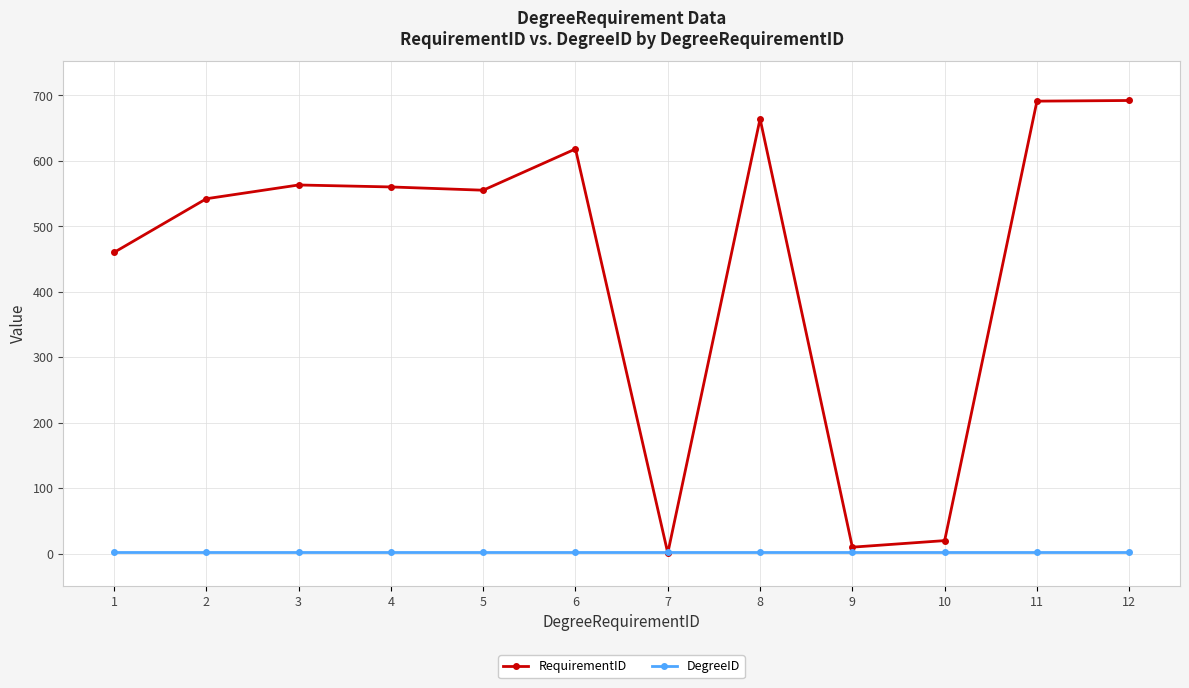

The RequirementID series shows 276 at 11. True or false?

False